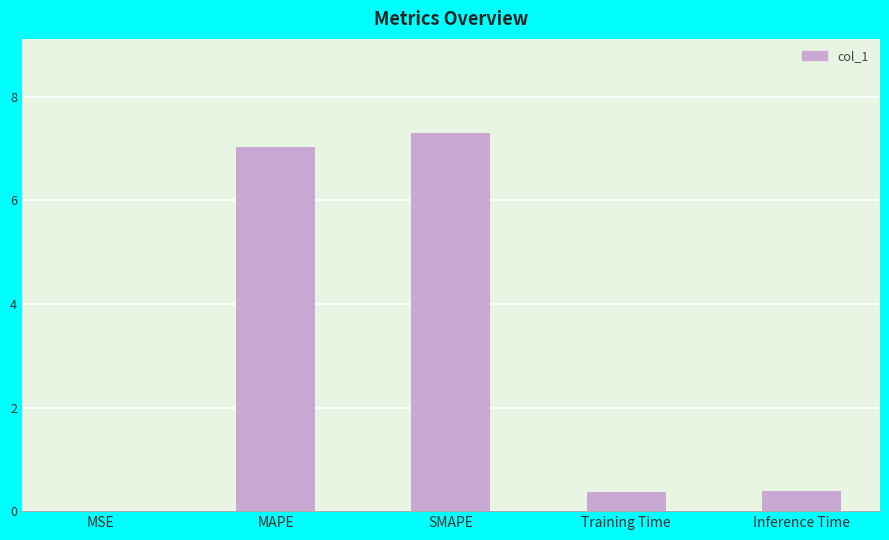

Which label corresponds to the largest value in the chart?

SMAPE